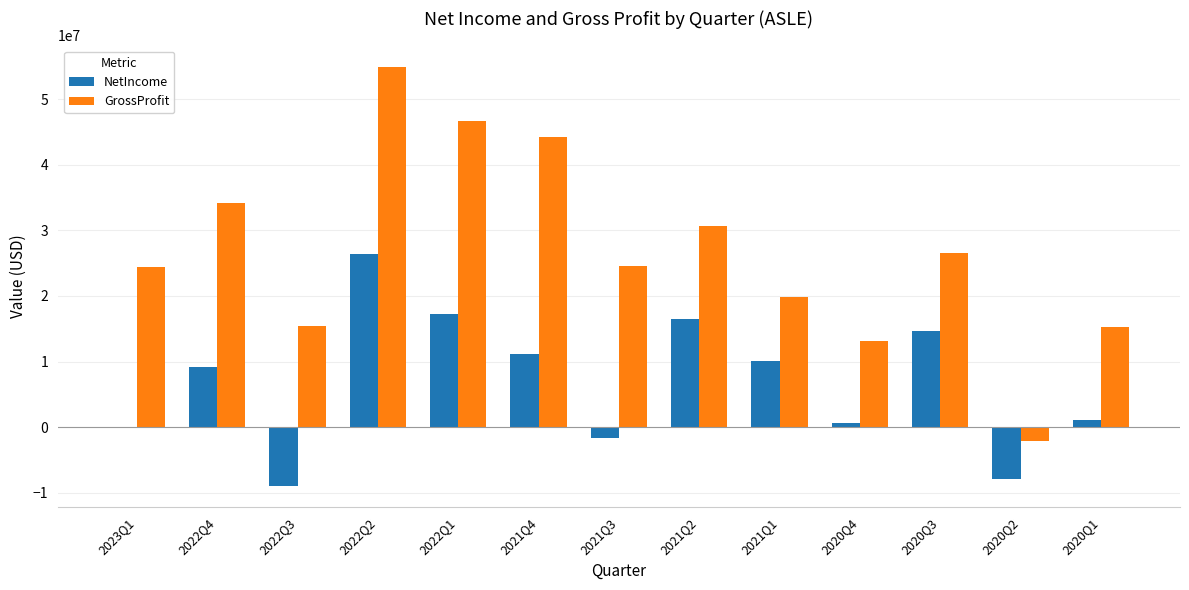

True or false: NetIncome has a value of 18413068 at 2022Q2.

False